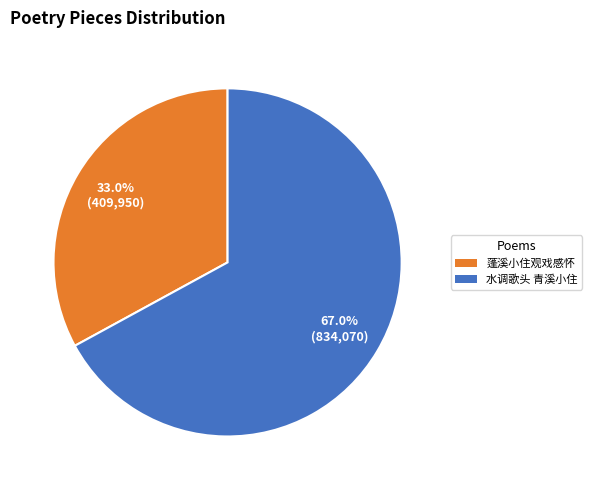

Is there a majority slice in this chart?

Yes